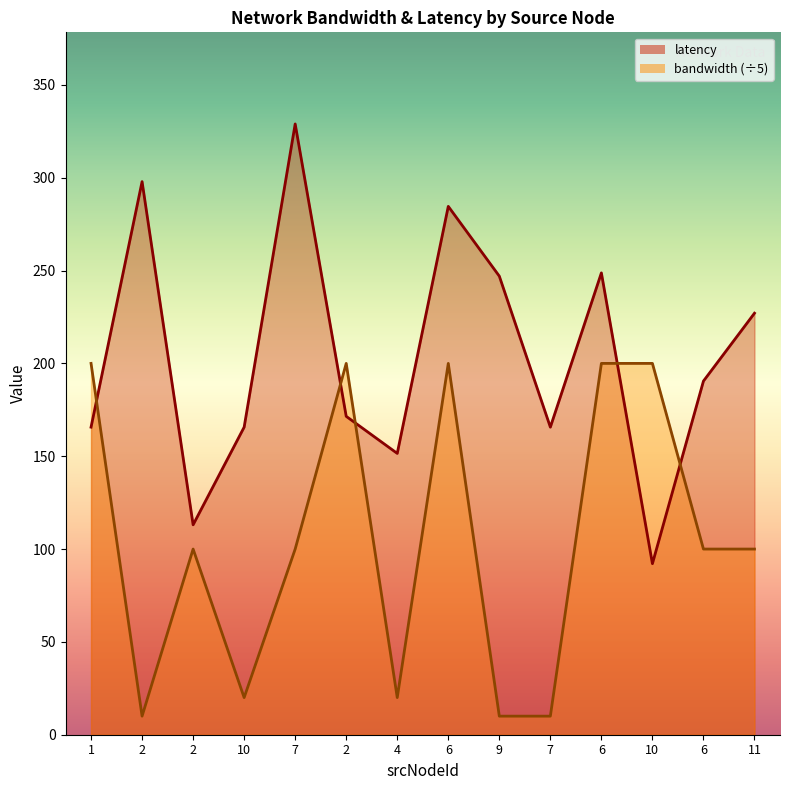

Which series has the largest total across all categories?

latency